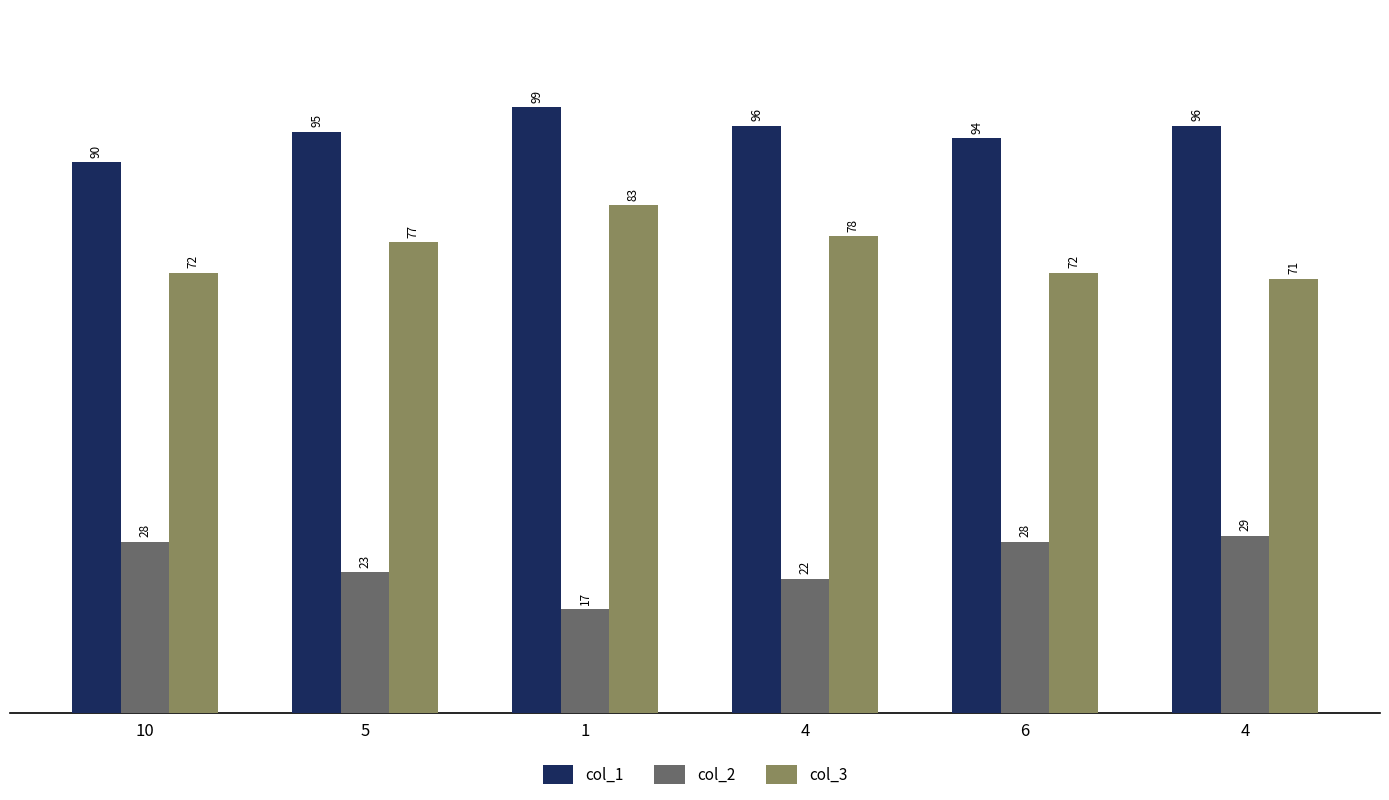

Reading right to left, what are all the values shown in this chart?

col_1: 4=96	6=94	4=96	1=99	5=95	10=90
col_2: 4=29	6=28	4=22	1=17	5=23	10=28
col_3: 4=71	6=72	4=78	1=83	5=77	10=72